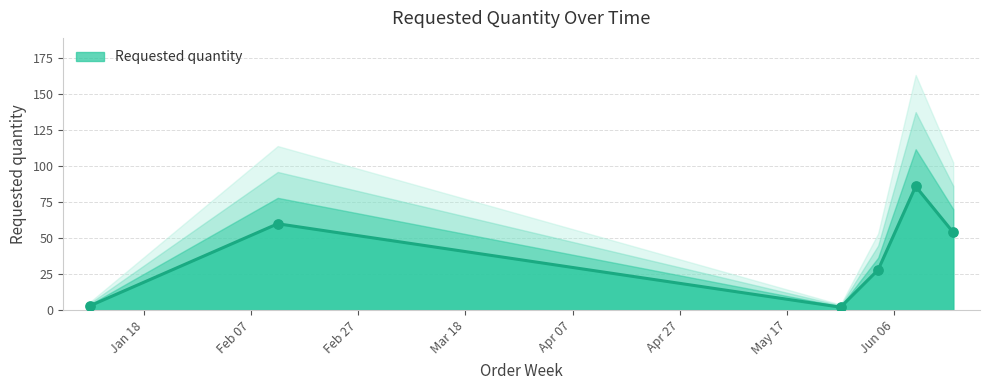

Between 2024-06-17 and 2024-01-08, which is larger?

2024-06-17